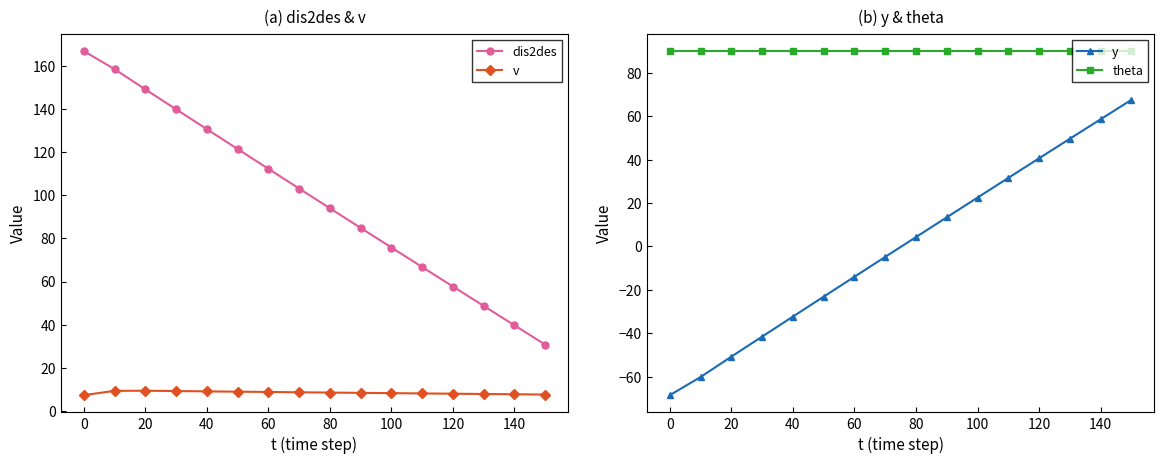

True or false: dis2des has more than 1 points higher than both neighbors.

False